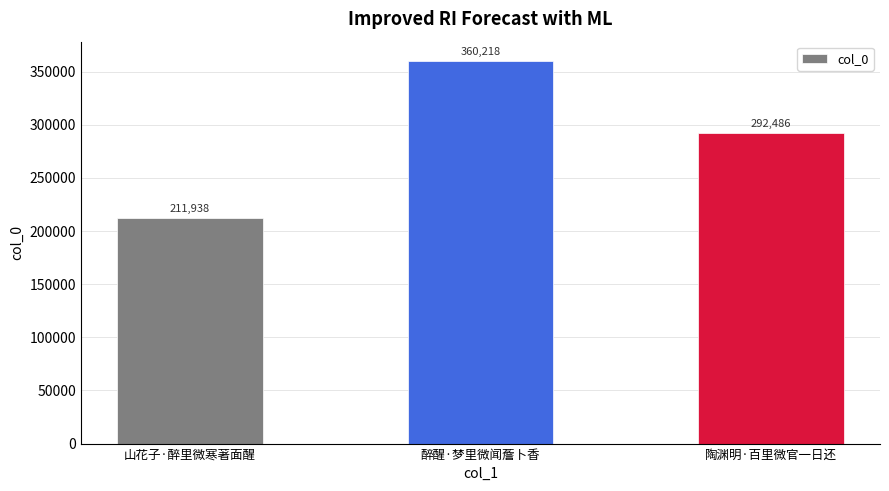

What is the change in value from 山花子·醉里微寒著面醒 to 醉醒·梦里微闻薝卜香?

+148280